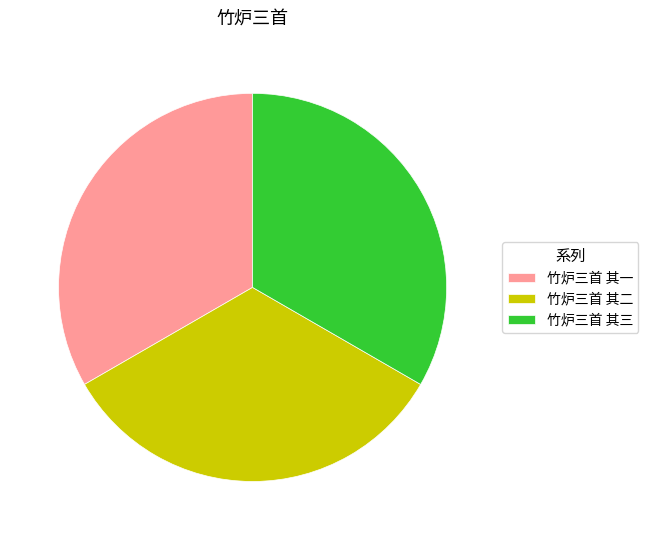

Count the number of slices in the pie.

3